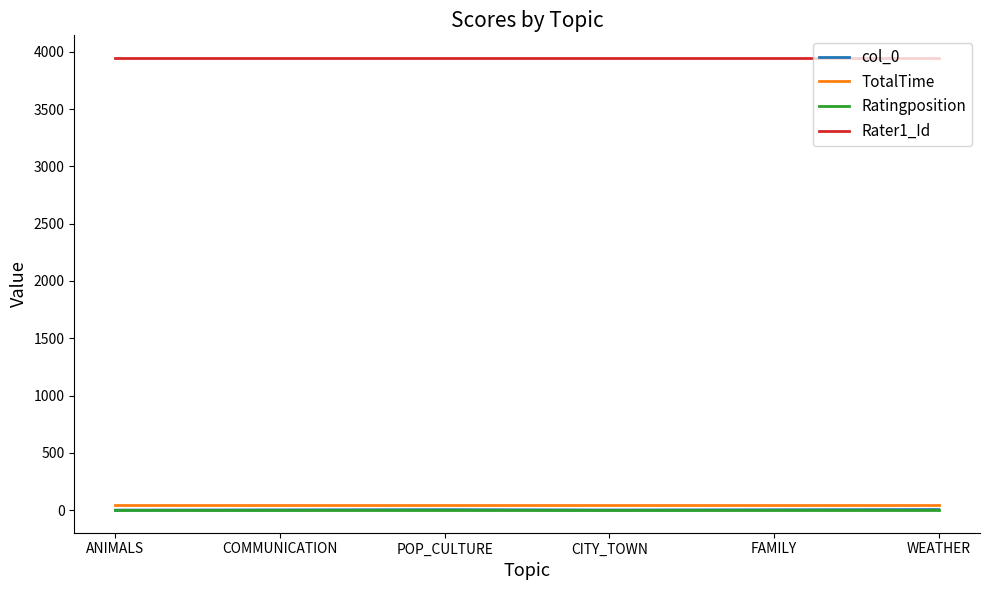

Which series has the widest spread of values?

col_0